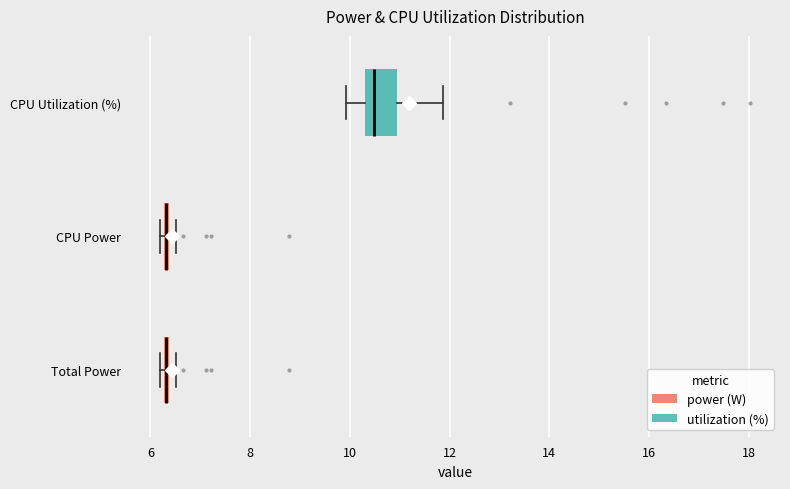

Where is the right edge of the box for Total Power on the x-axis? The values are not printed on the chart, so give them approximately, as read against the axis.

6.4